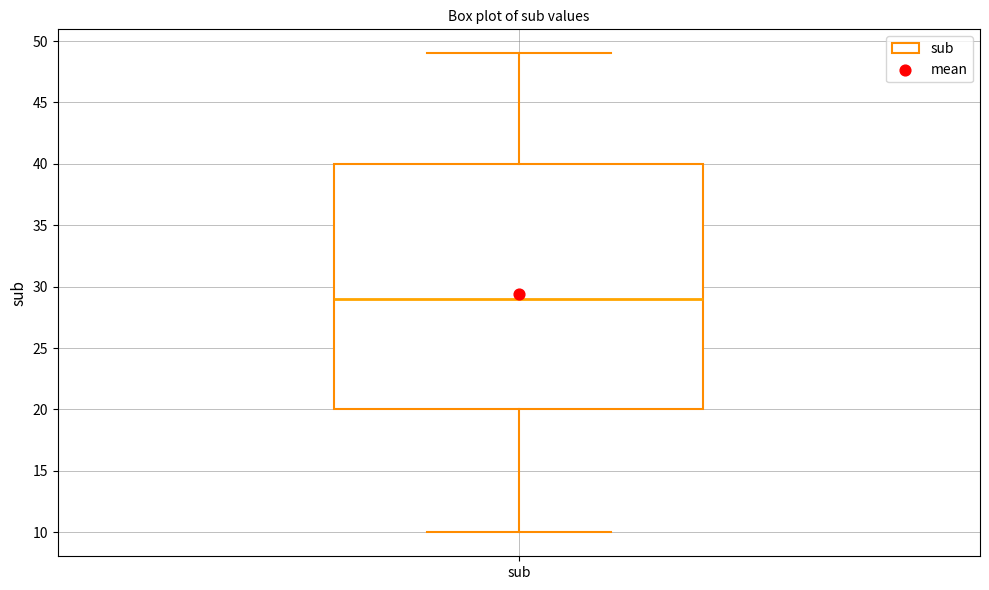

Read this box plot against the y-axis: the position of the median line, the range covered by the box, and the ends of both whiskers. The values are not printed on the chart, so give them approximately, as read against the axis.

median 29, box 20 to 40, whiskers 10 to 49